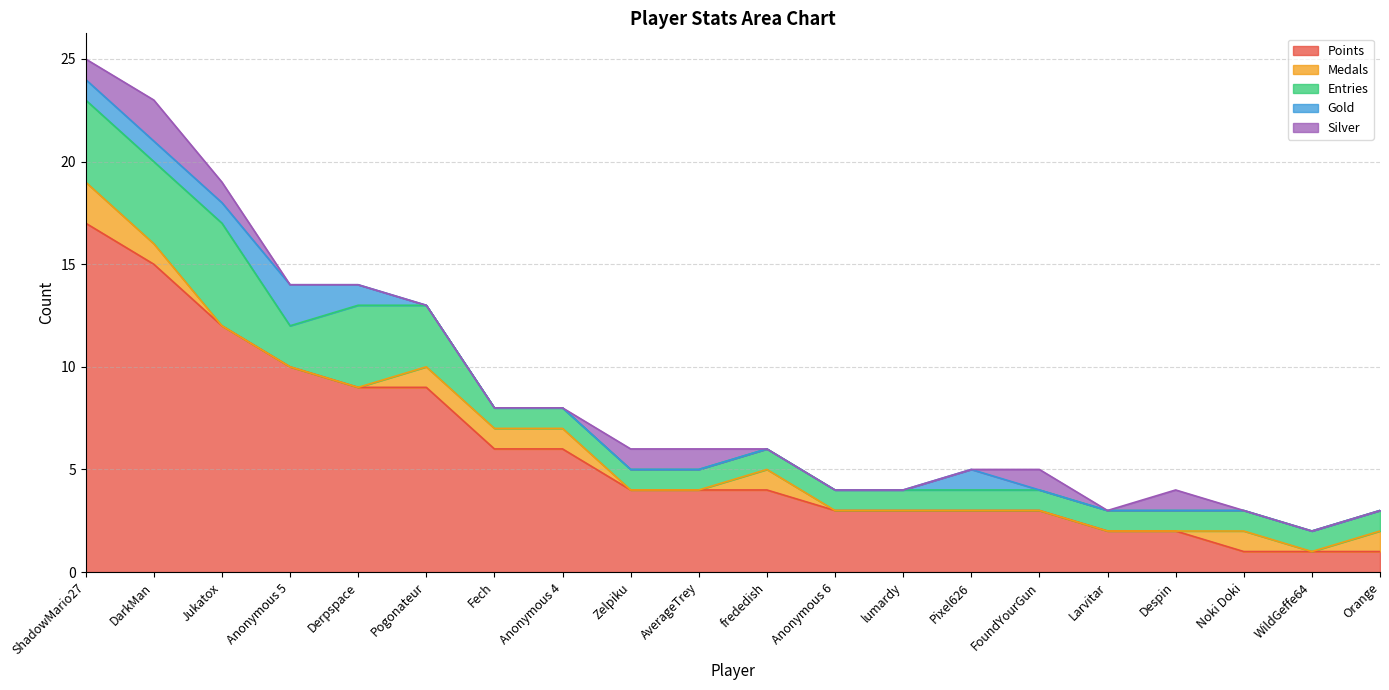

At which label does Silver reach its minimum?

Anonymous 5